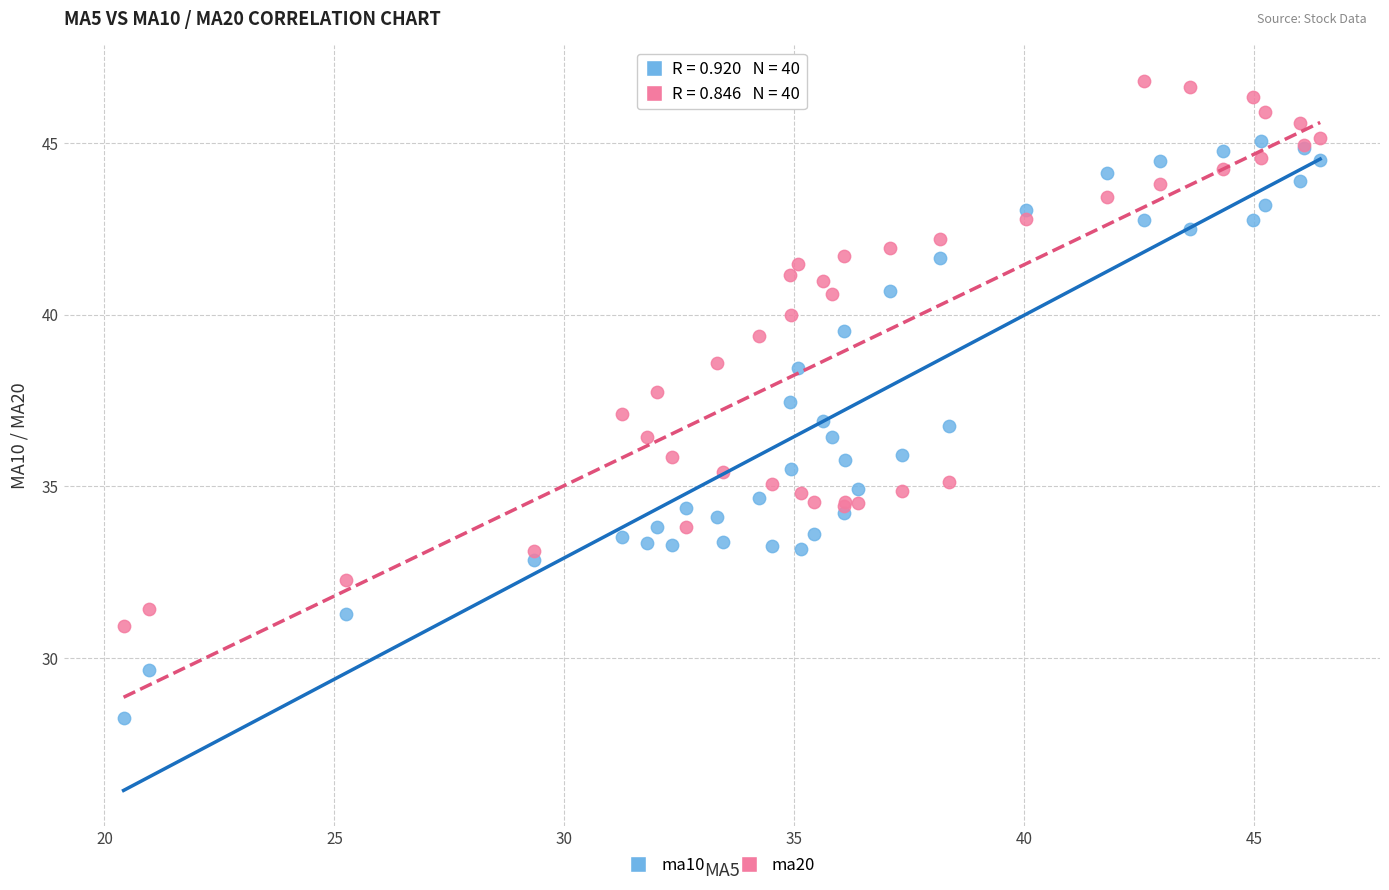

Which series reaches the maximum Y coordinate?

ma20